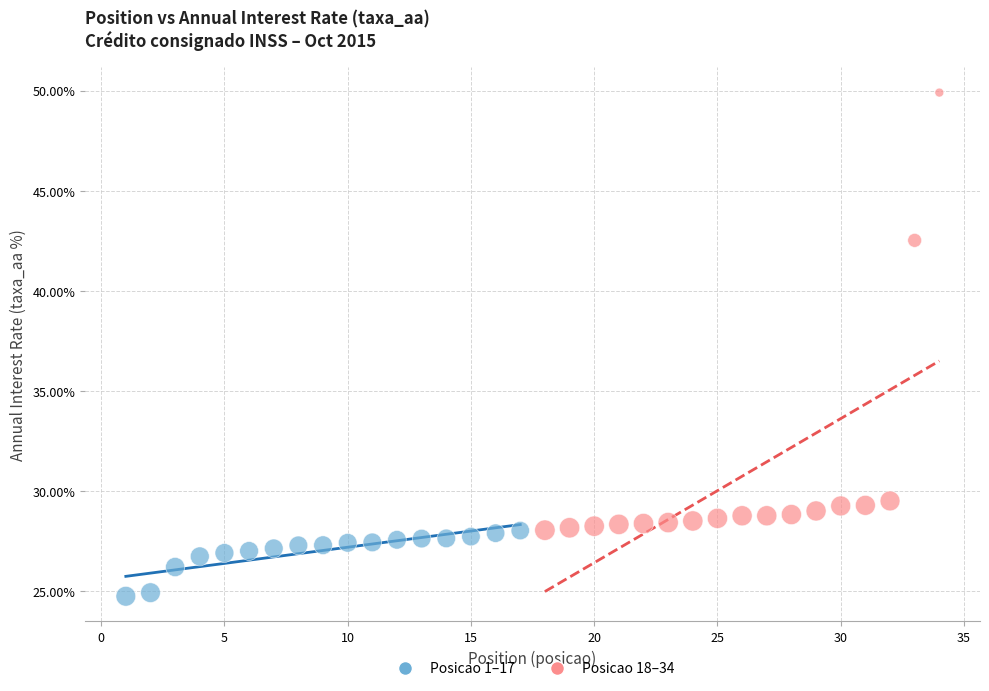

What are all the series names shown in the legend?

Posicao 1–17, Posicao 18–34